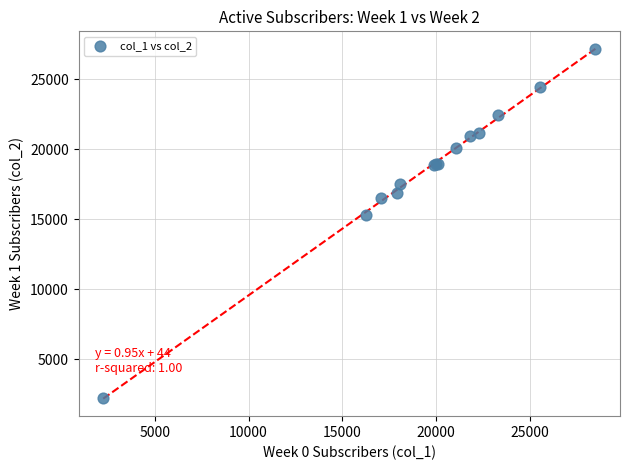

What Y value in the scatter plot is closest to 14705?

15310